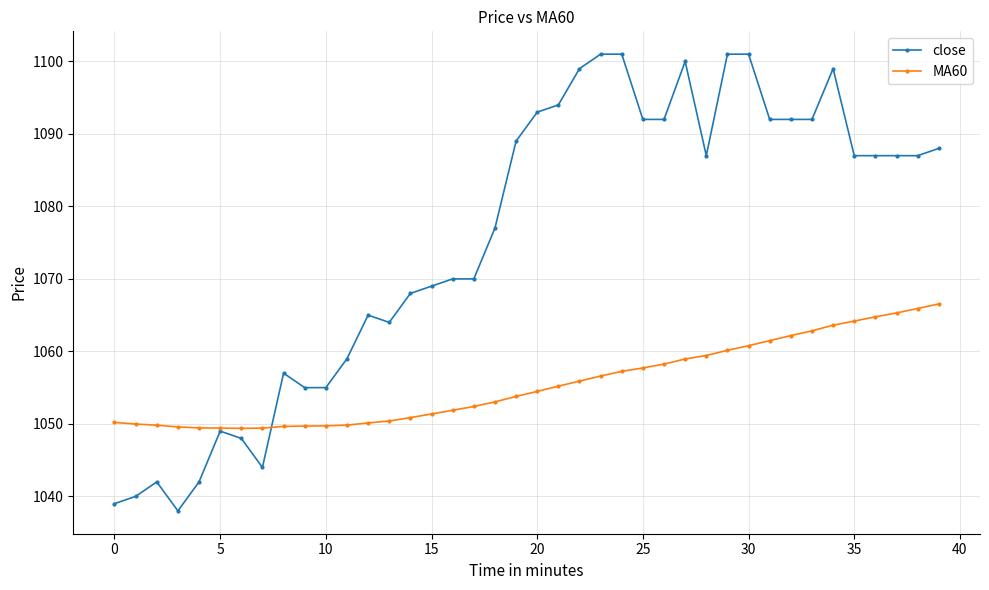

Which series has the largest total across all categories?

close